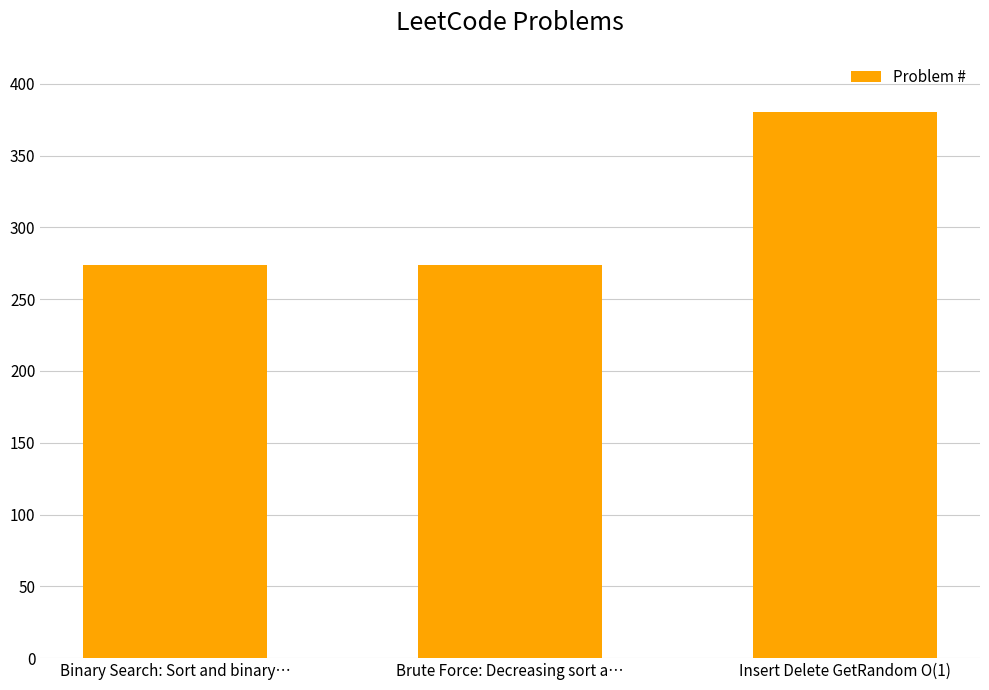

What is the sum of the values at Brute Force: Decreasing sort a… and Binary Search: Sort and binary…?

548